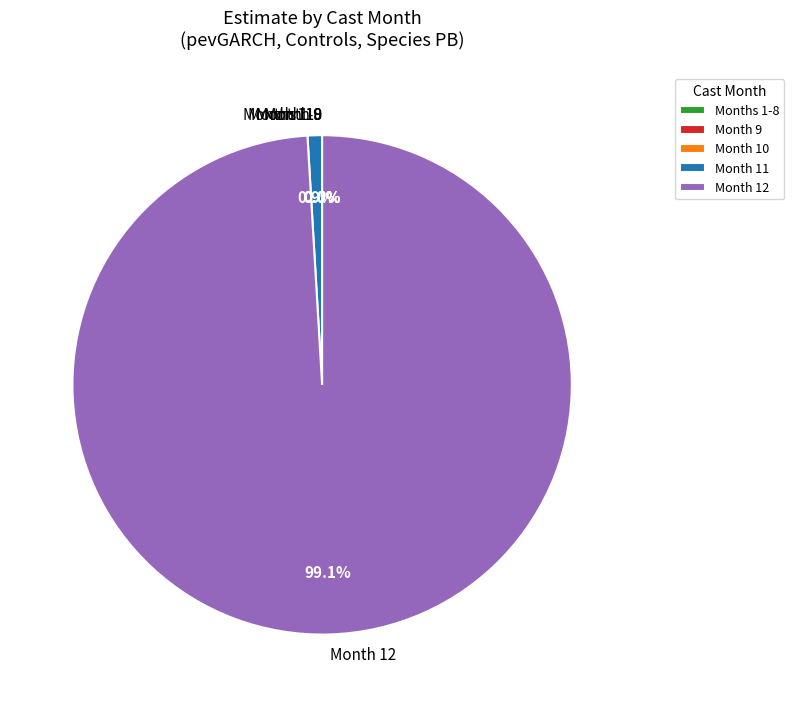

What is the majority slice?

Month 12